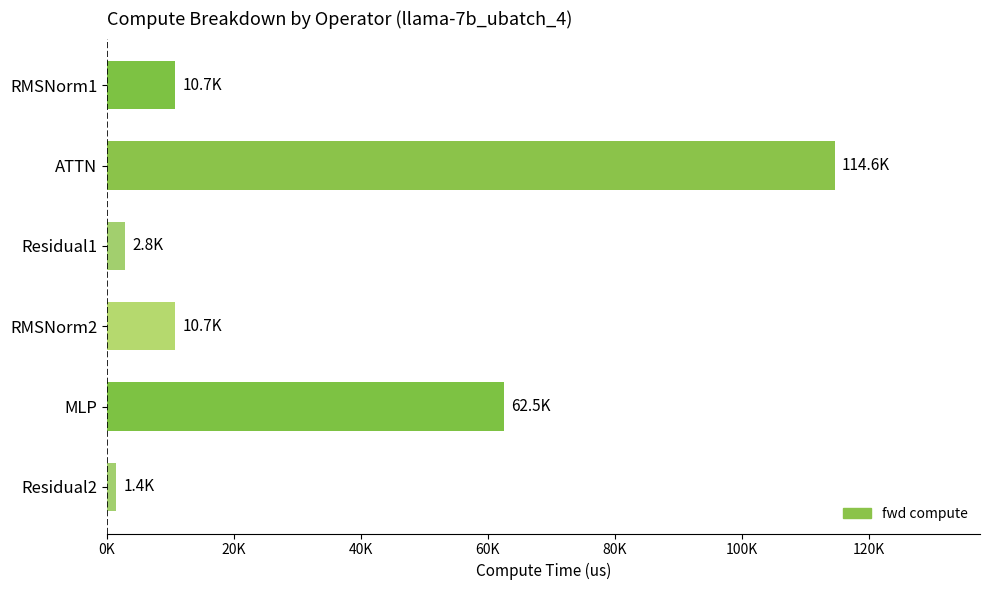

Which category has the highest value across all series?

ATTN